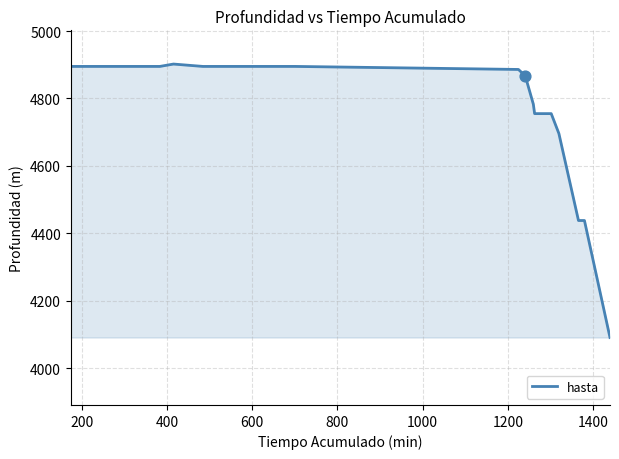

What is the greatest value displayed?

4902